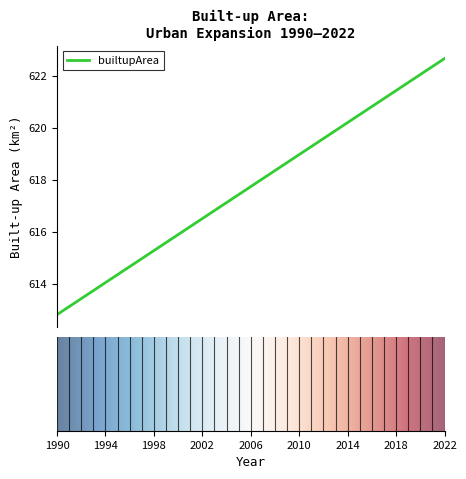

What is the difference between the maximum and minimum values?

9.9